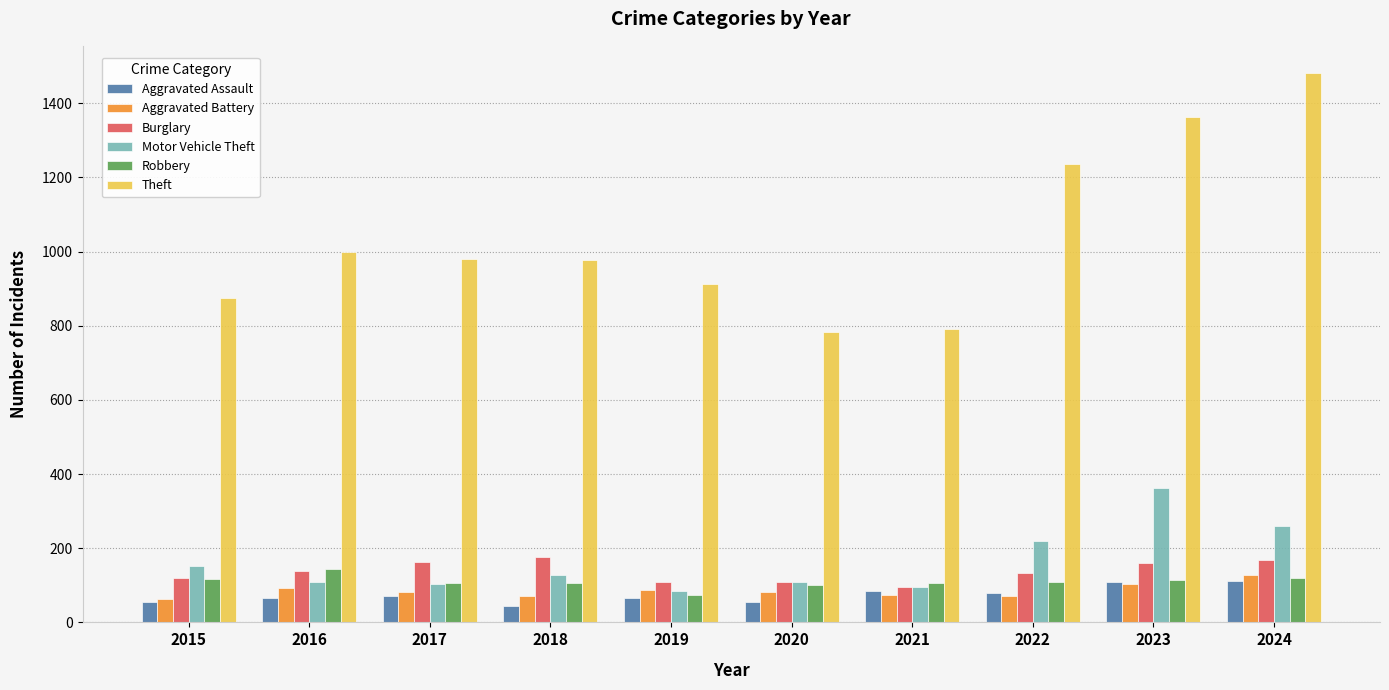

What is the difference between the maximum and minimum values in the Motor Vehicle Theft series?

279